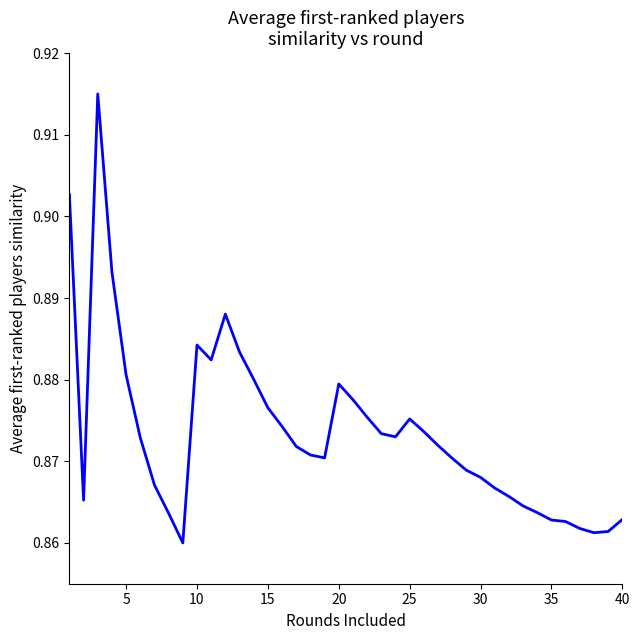

How many lines are shown in the chart?

1